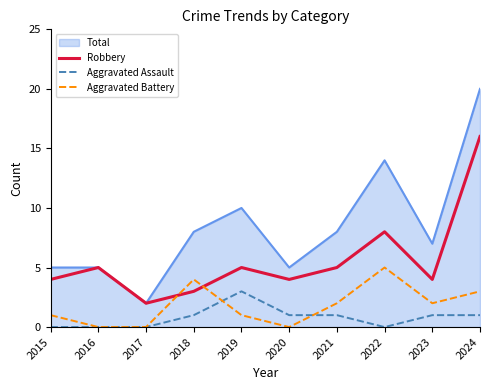

The Robbery series shows 3 at 2018. True or false?

True